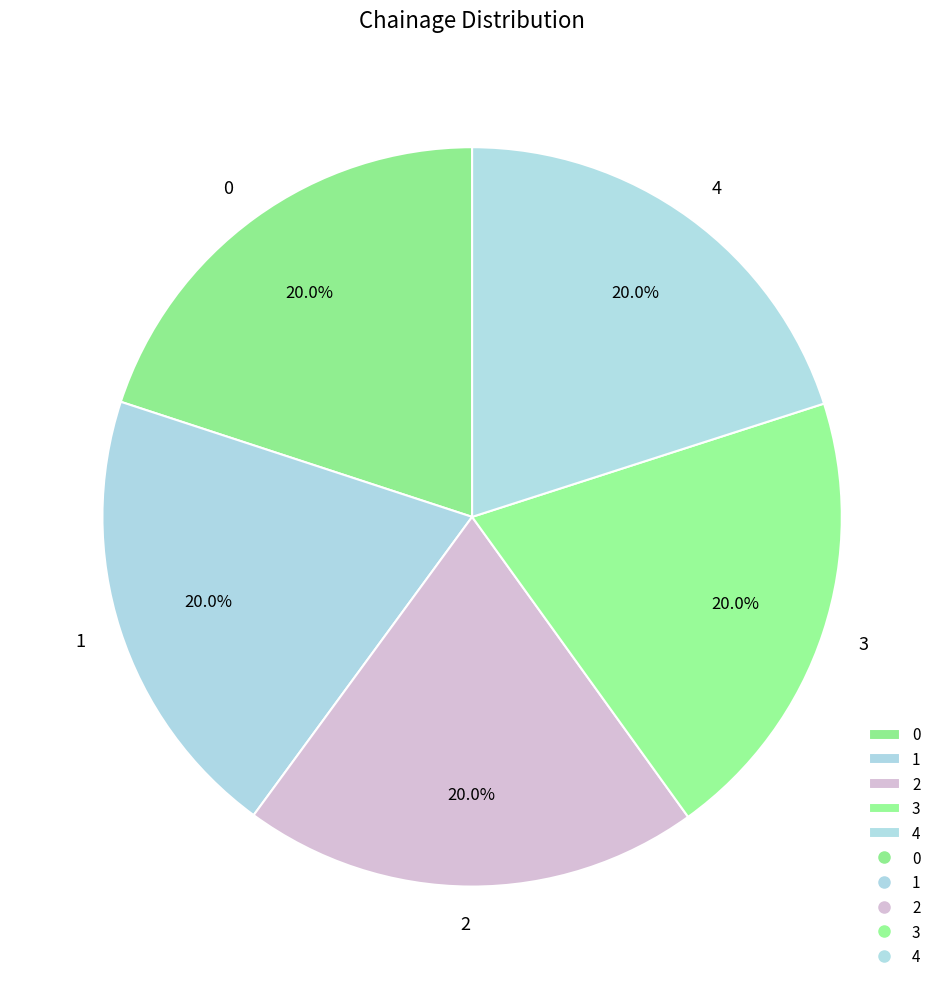

Is 4 the majority of the pie?

No